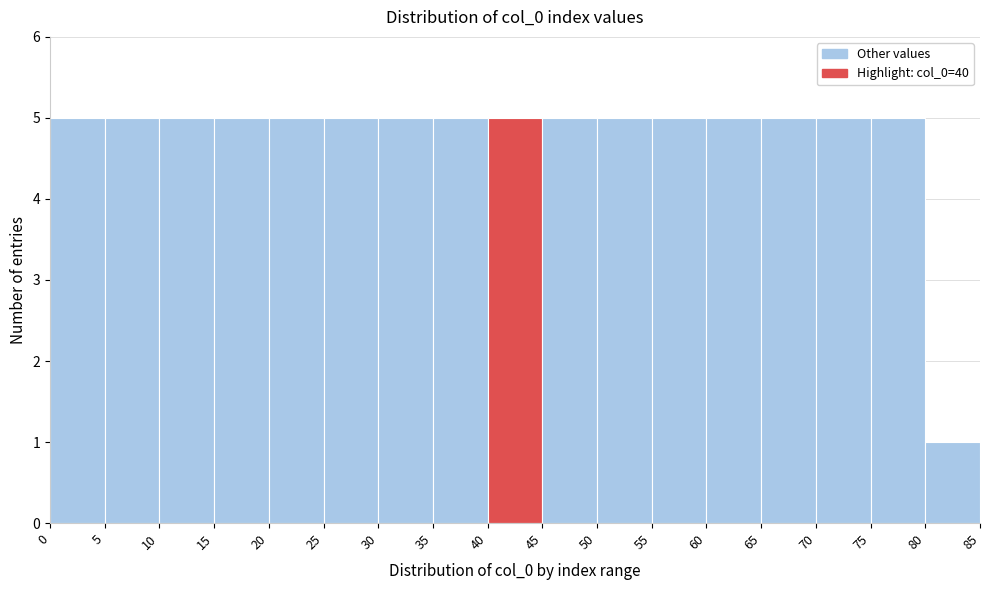

Reading left to right, list every bar in this chart as the range it spans on the x-axis followed by its height. The values are not printed on the chart, so give them approximately, as read against the axis.

0 to 5: 5
5 to 10: 5
10 to 15: 5
15 to 20: 5
20 to 25: 5
25 to 30: 5
30 to 35: 5
35 to 40: 5
40 to 45: 5
45 to 50: 5
50 to 55: 5
55 to 60: 5
60 to 65: 5
65 to 70: 5
70 to 75: 5
75 to 80: 5
80 to 85: 1